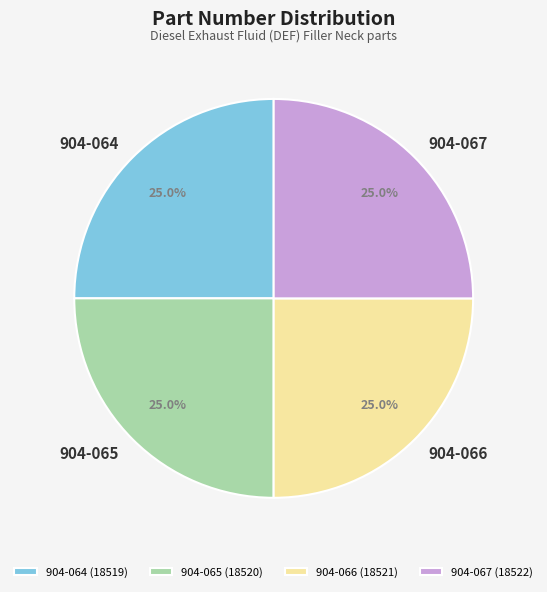

Is it true that 904-067 is 25% of the pie?

True